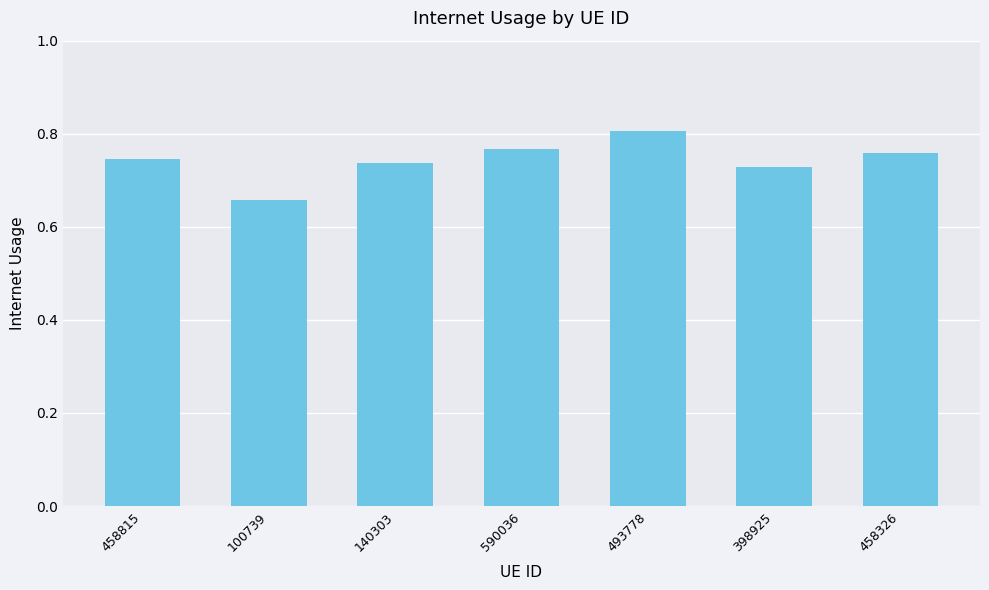

Between 398925 and 458815, which is larger?

458815